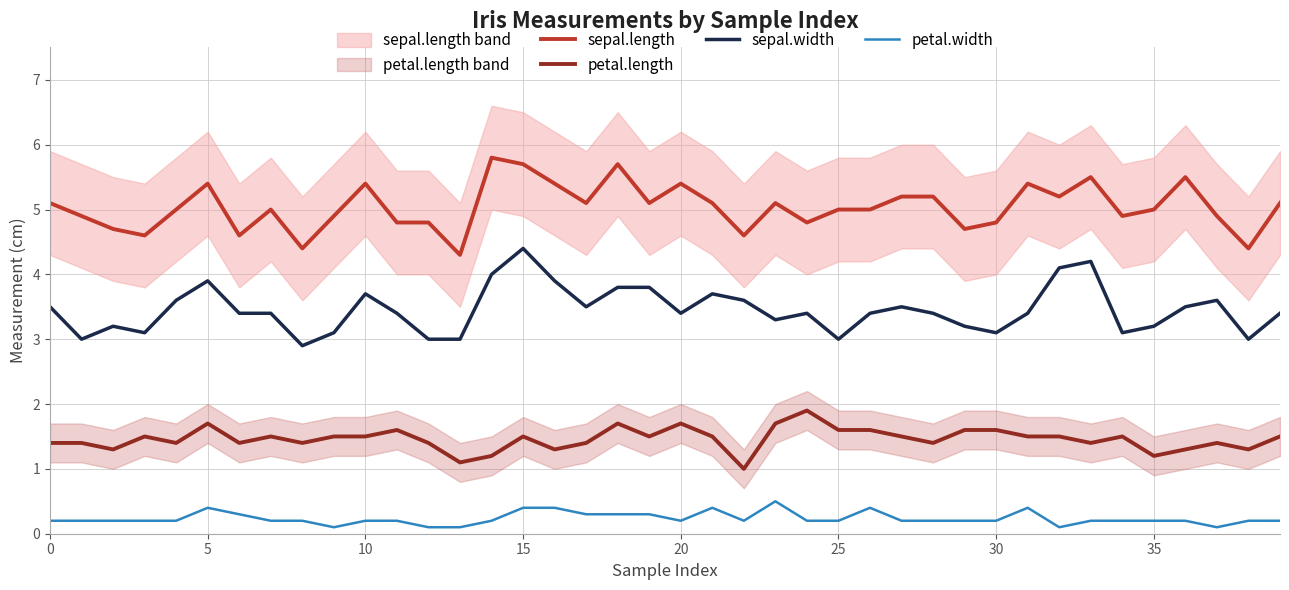

True or false: petal.width and petal.length intersect in this chart.

False